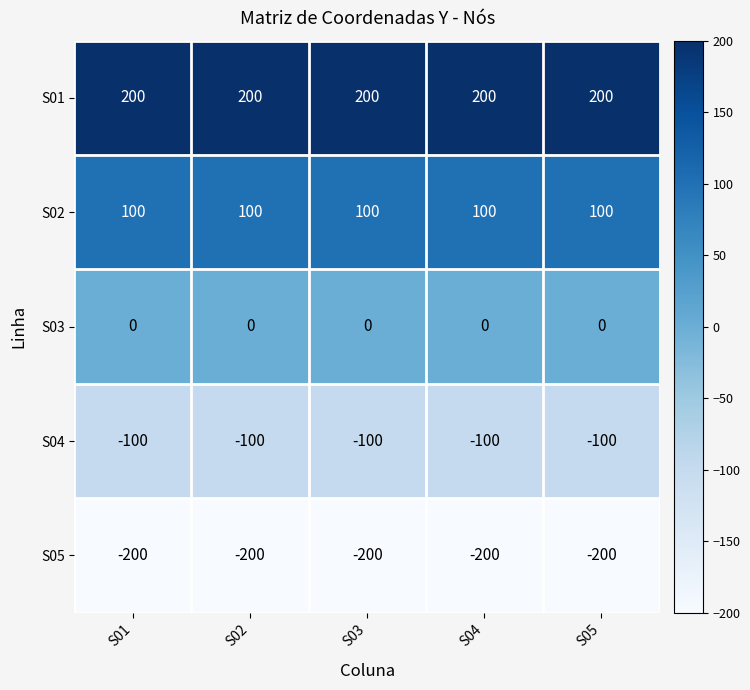

What is the average value of the S04 series?

-100